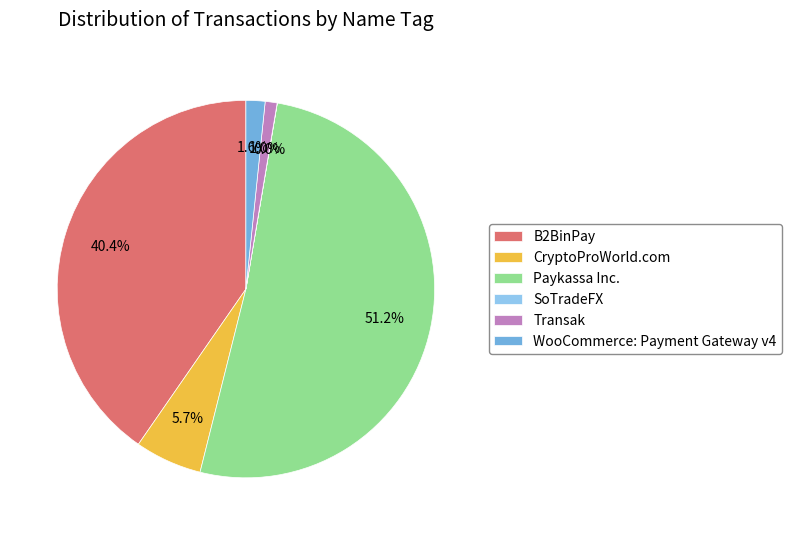

Is it true that Paykassa Inc. is 51% of the pie?

True